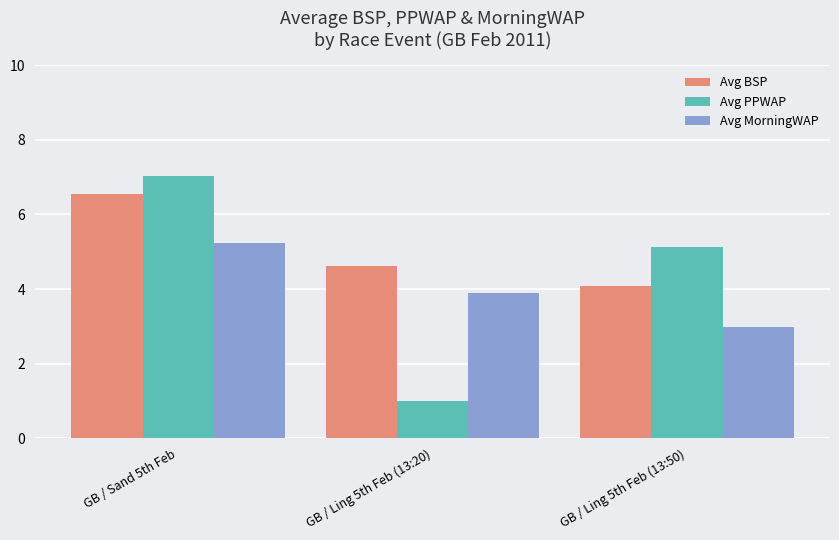

What is the greatest value displayed?

7.0